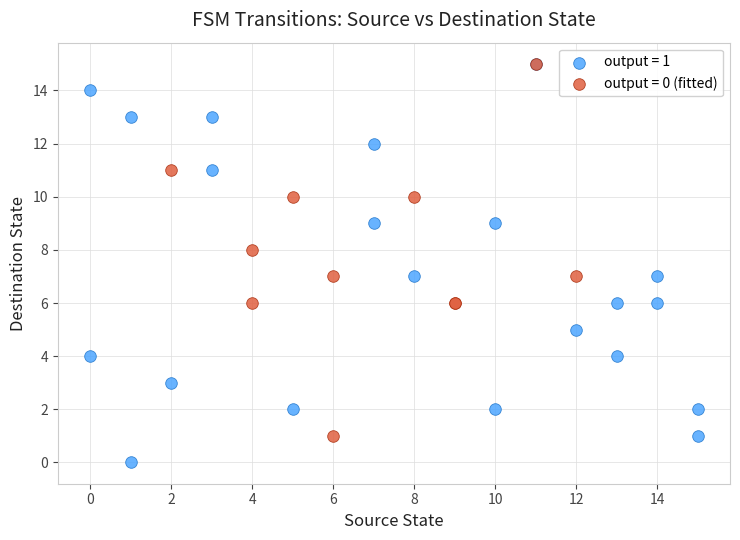

Which series has the largest Y range (max minus min)?

output = 1